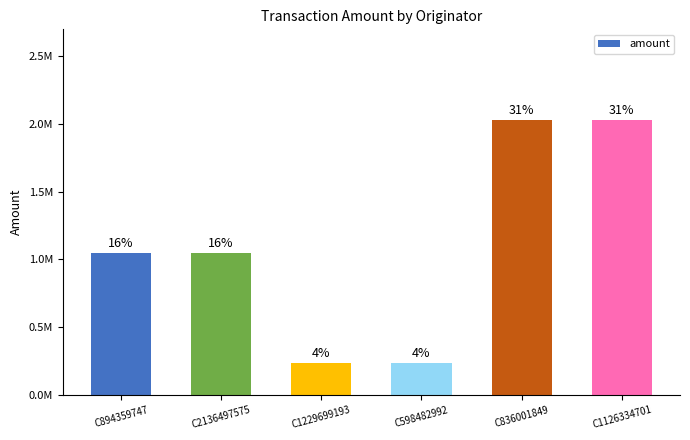

Does the chart contain any negative values?

No